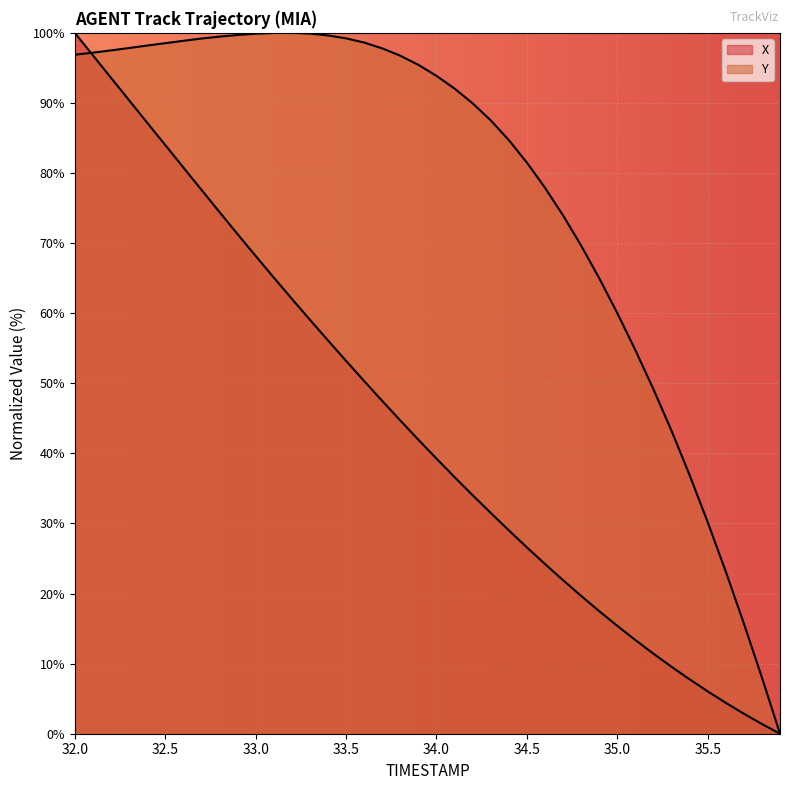

True or false: Y has more than 2 interior local peaks.

False